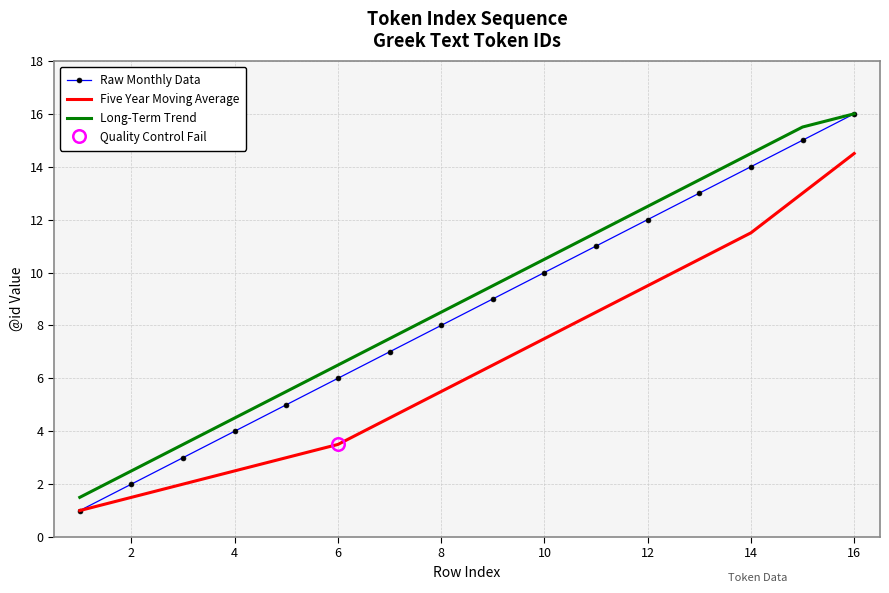

True or false: Five Year Moving Average and Raw Monthly Data intersect in this chart.

False